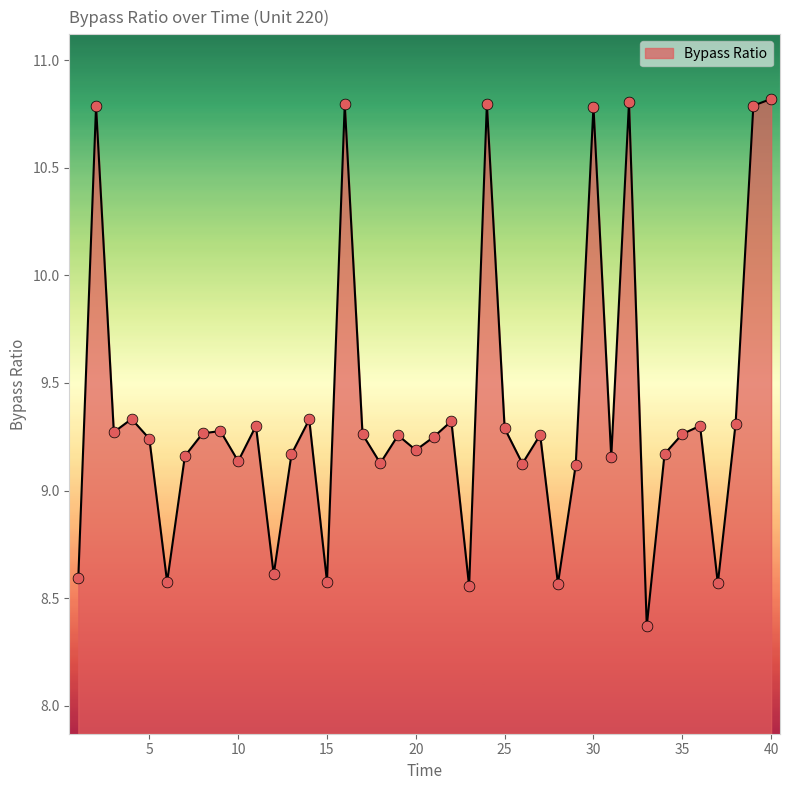

What is the difference between the maximum and minimum values?

2.4